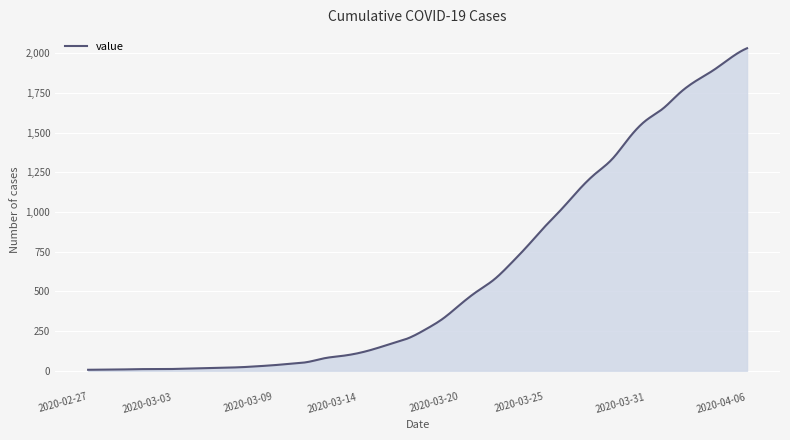

How many lines are shown in the chart?

1